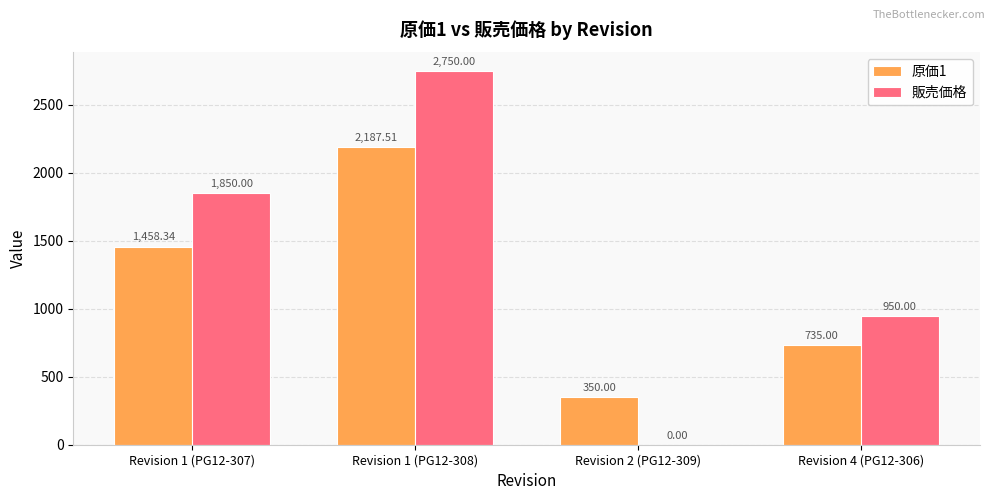

Which series changed the most between Revision 1 (PG12-308) and Revision 2 (PG12-309)?

販売価格